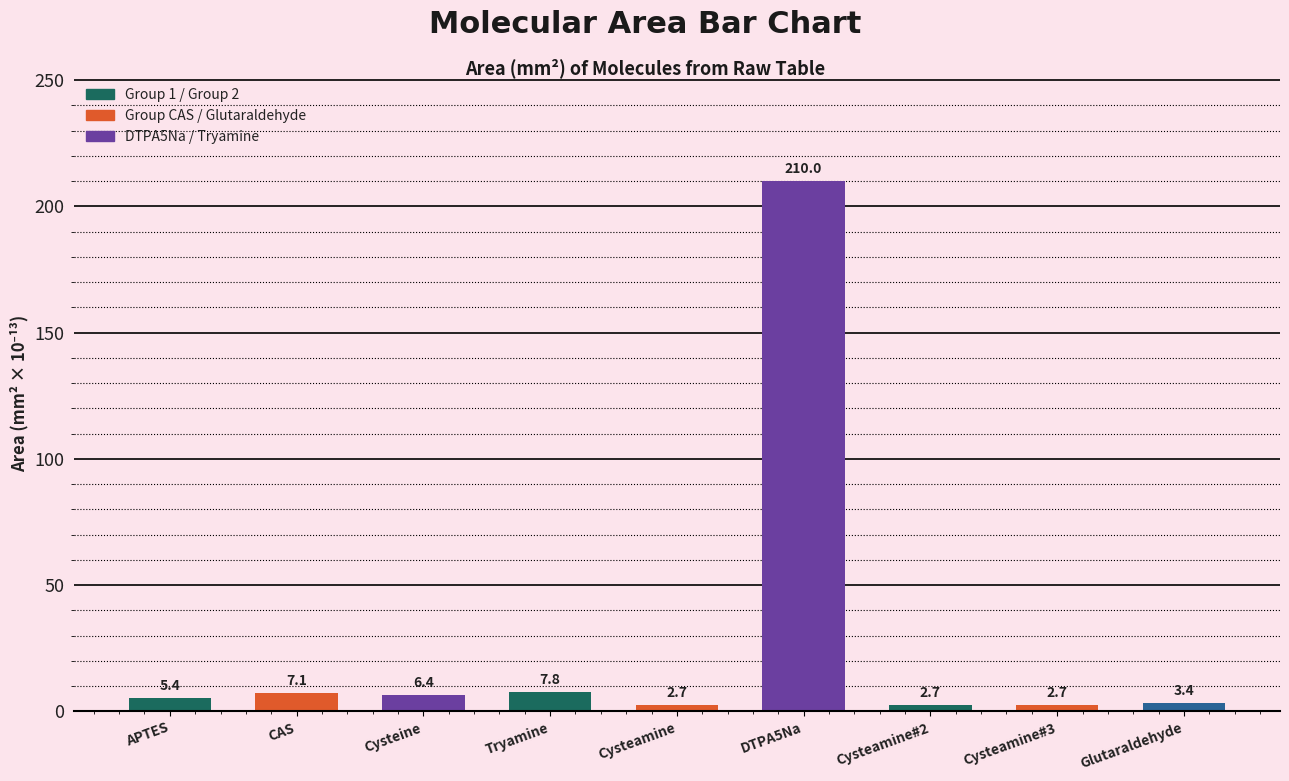

Approximately how many times larger is the value at Cysteamine#3 compared to Cysteamine#2?

1.0